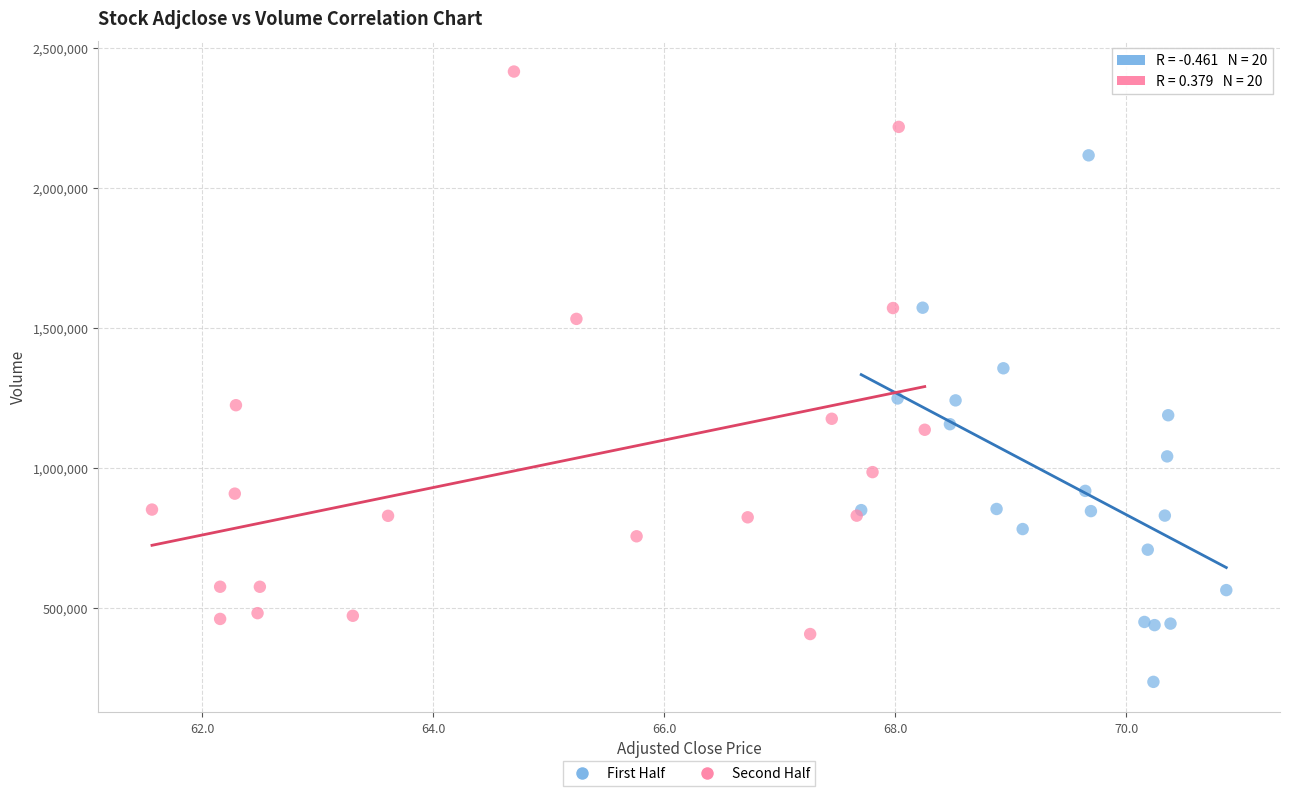

Which series contains the lowest Y value?

First Half